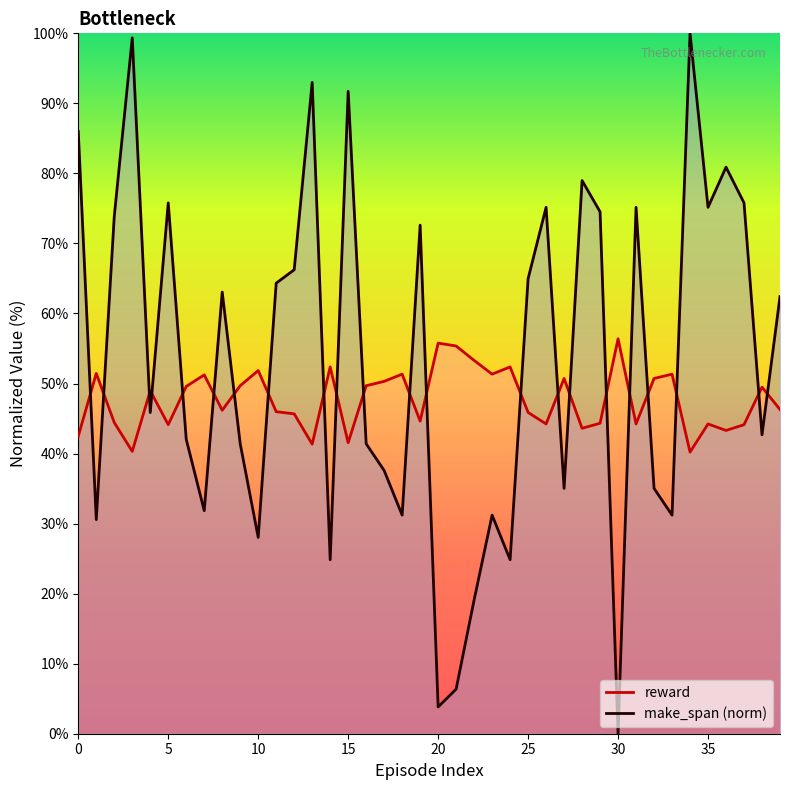

What is the sum of all reward values?

1910.4